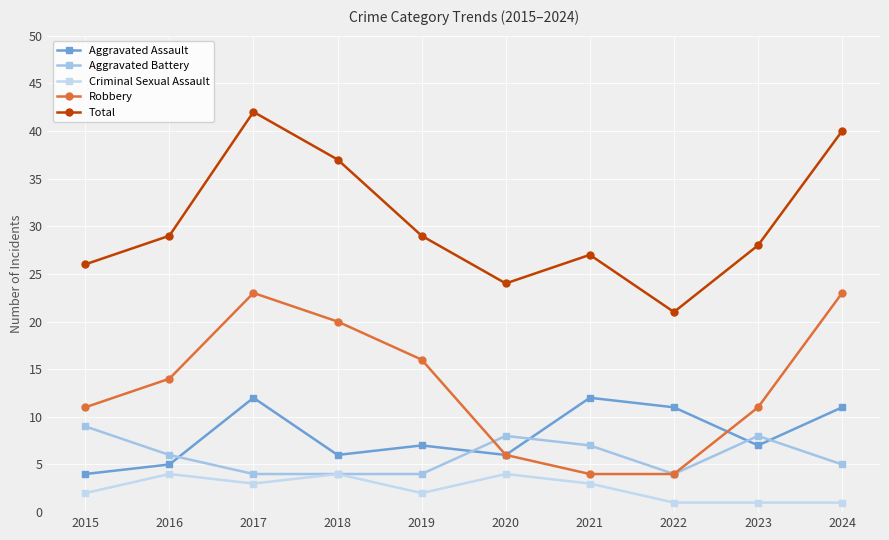

Does the chart have visible grid lines?

Yes